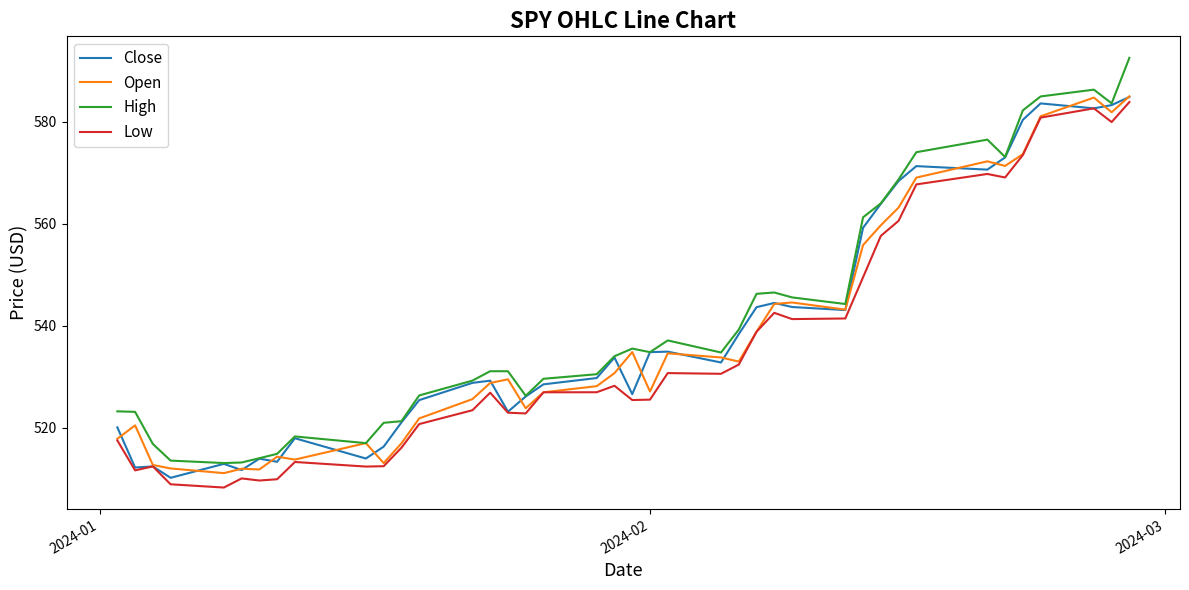

True or false: High and Low intersect in this chart.

False